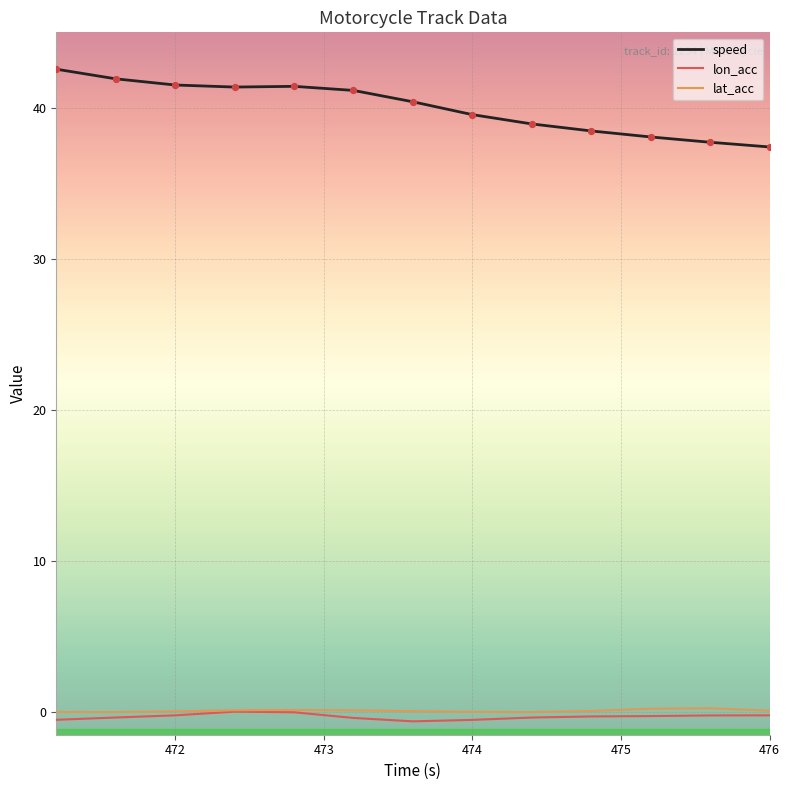

Which series has the largest total across all categories?

speed